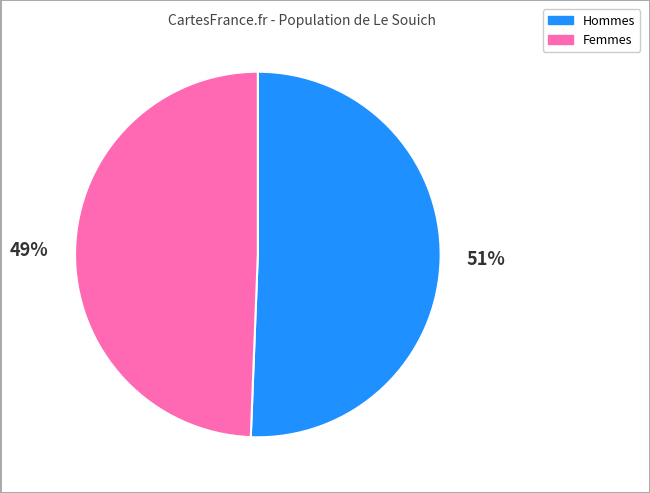

To the nearest percent, what is the average slice percentage?

50%